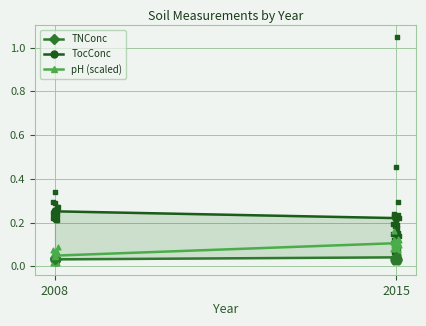

Which series reaches the maximum Y coordinate?

TocConc